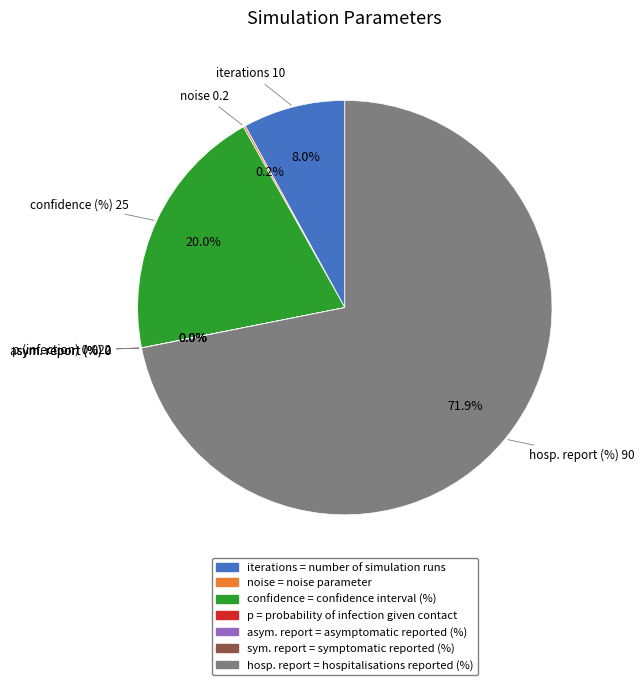

What is the total percentage of Probability of infection given contact and iterations?

8.0%